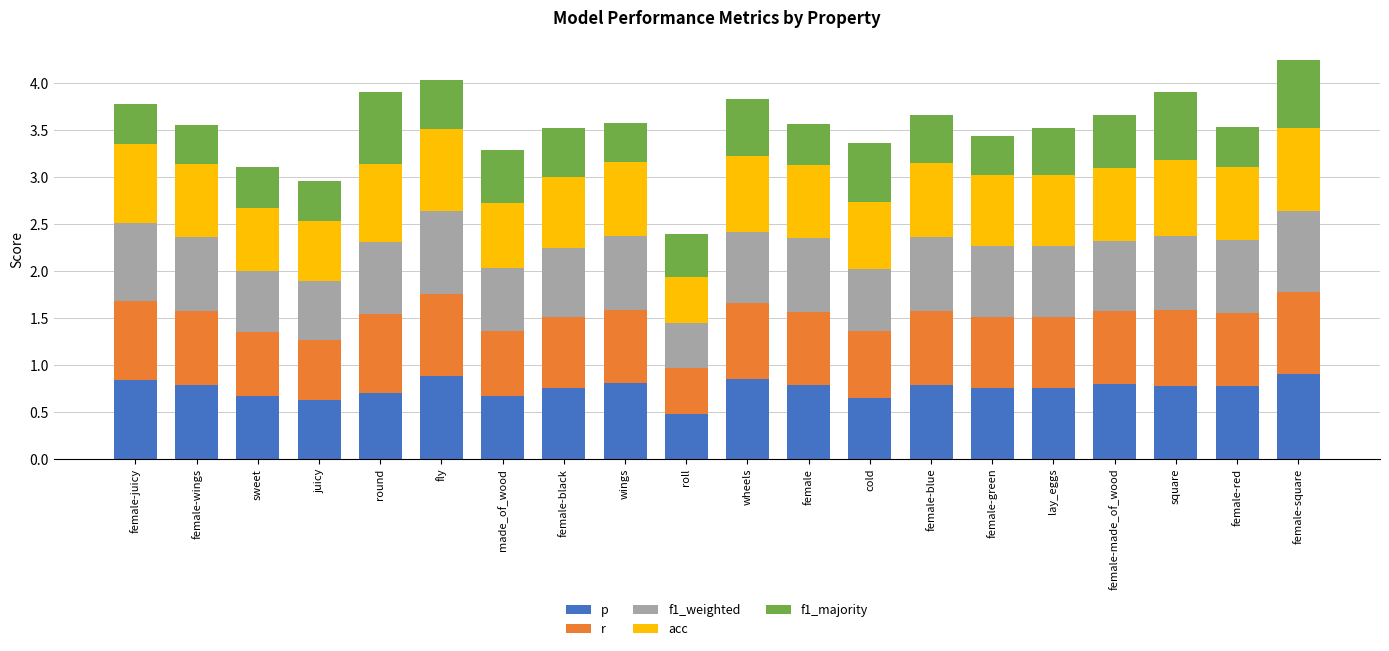

Are the bars grouped side by side (vs. stacked)?

No